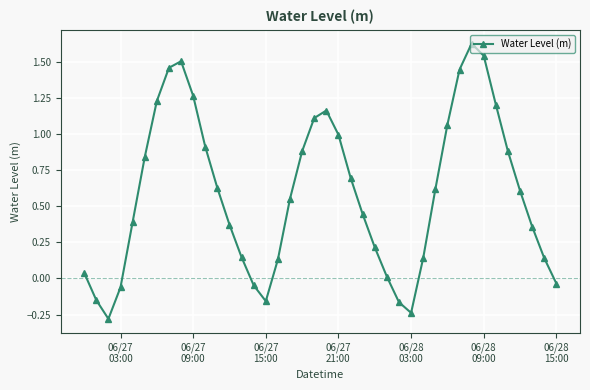

What is the minimum value shown in the chart?

-0.3